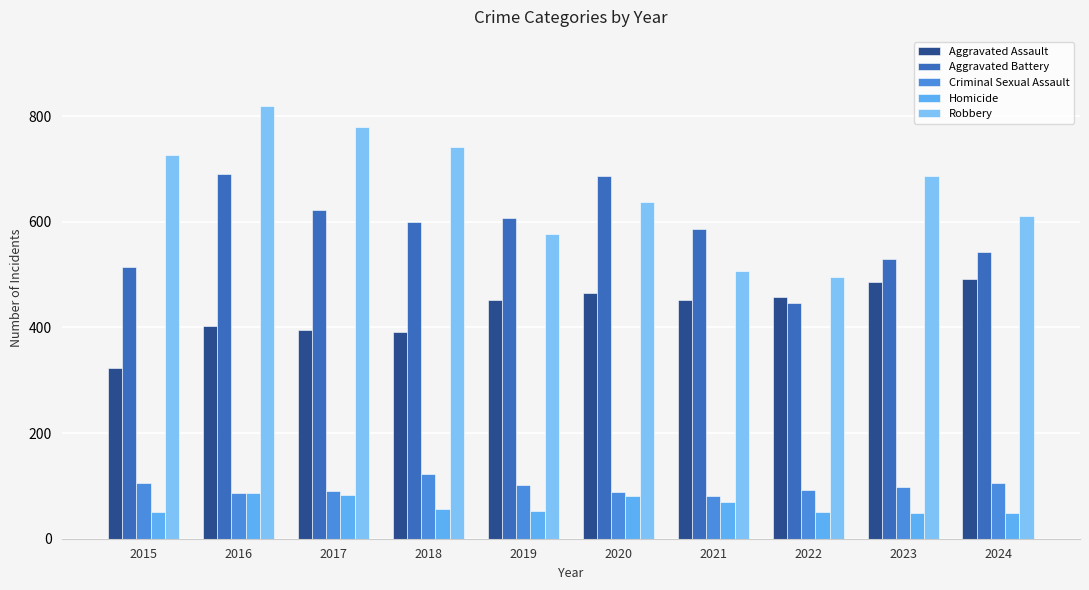

Which series changed the most between 2022 and 2024?

Robbery